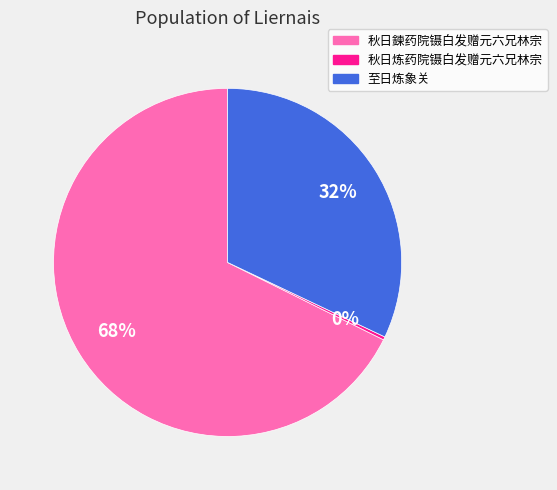

Rank the categories by value from highest to lowest.

秋日鍊药院镊白发赠元六兄林宗, 至日炼象关, 秋日炼药院镊白发赠元六兄林宗